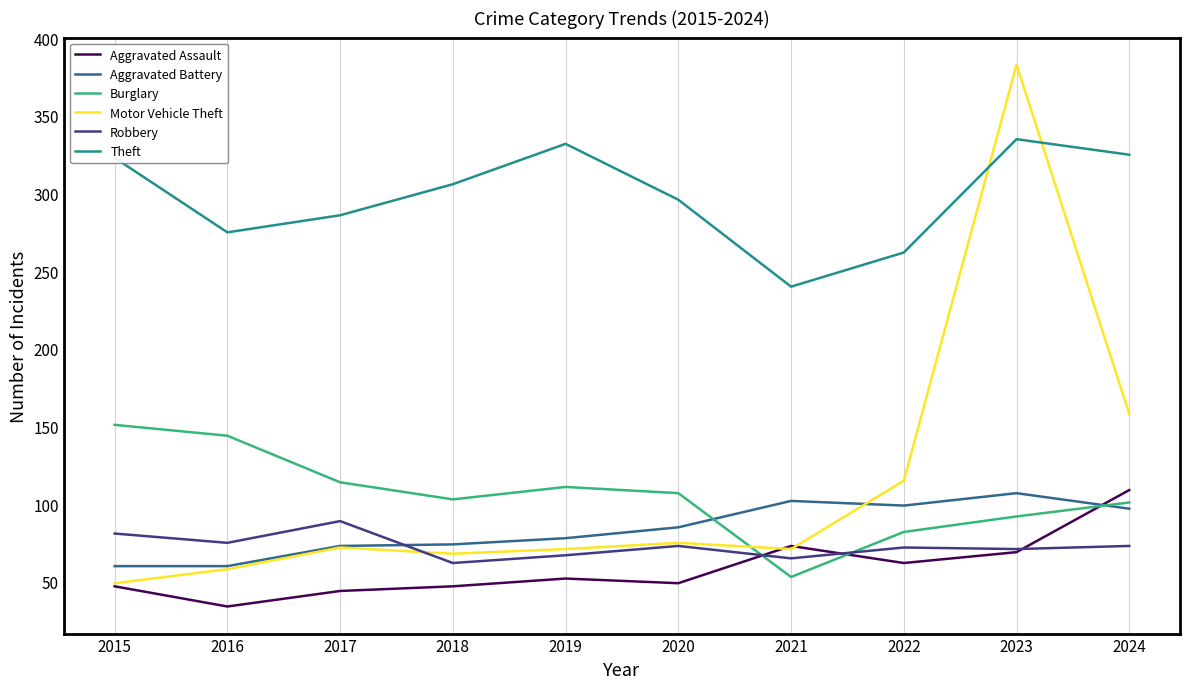

At which label does Aggravated Battery reach its peak?

2023